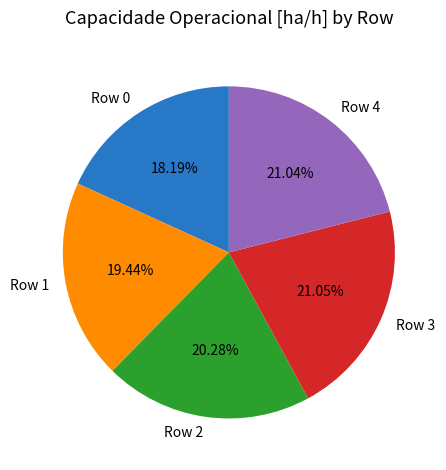

Which has a higher value, Row 3 or Row 2?

Row 3